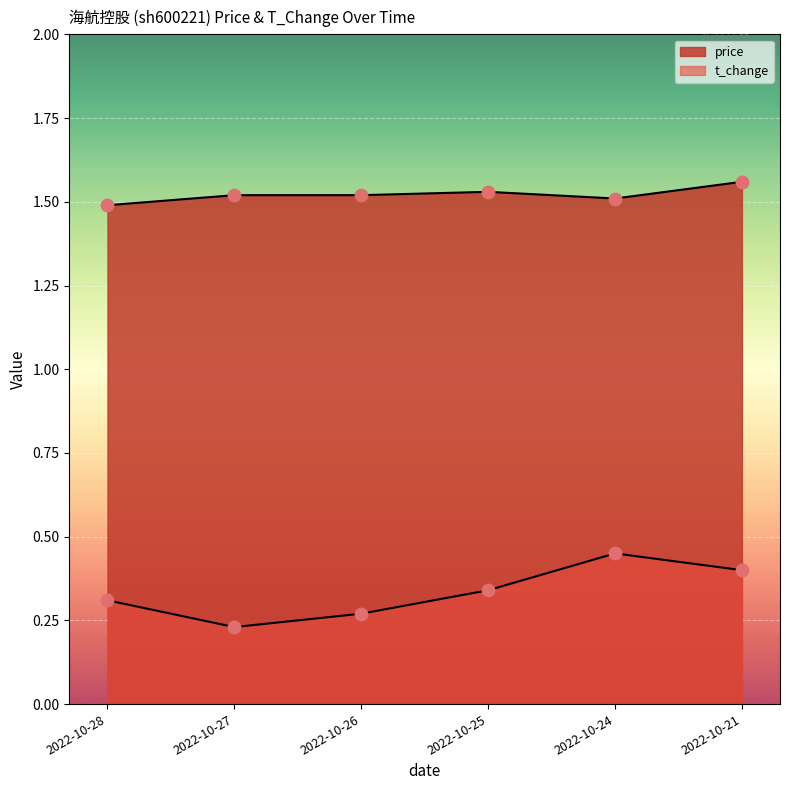

Which series reaches the maximum Y coordinate?

price